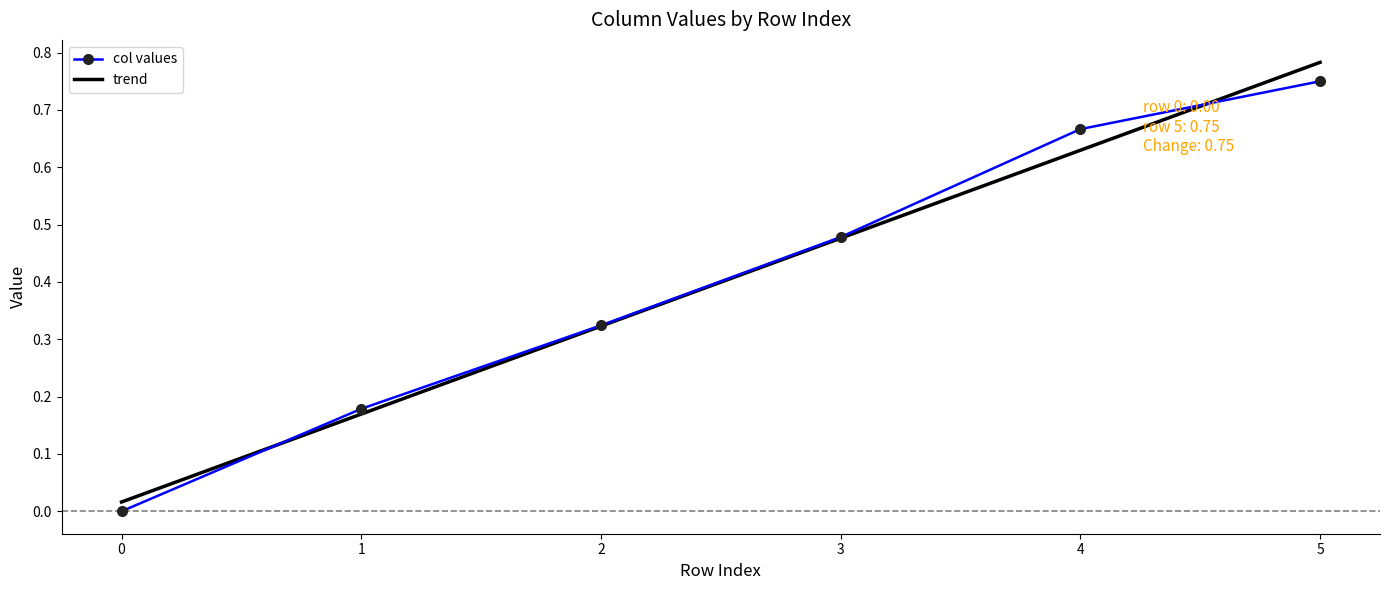

What is the total value across all series at 4?

1.3